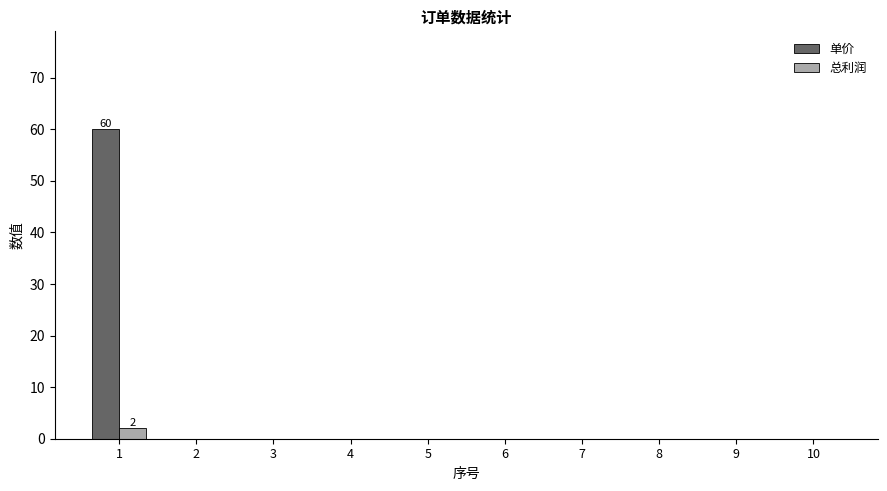

Which series has the largest total across all categories?

单价